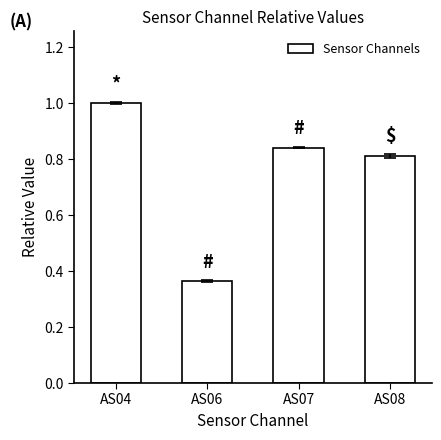

Rank the categories by value from highest to lowest.

AS04, AS07, AS08, AS06